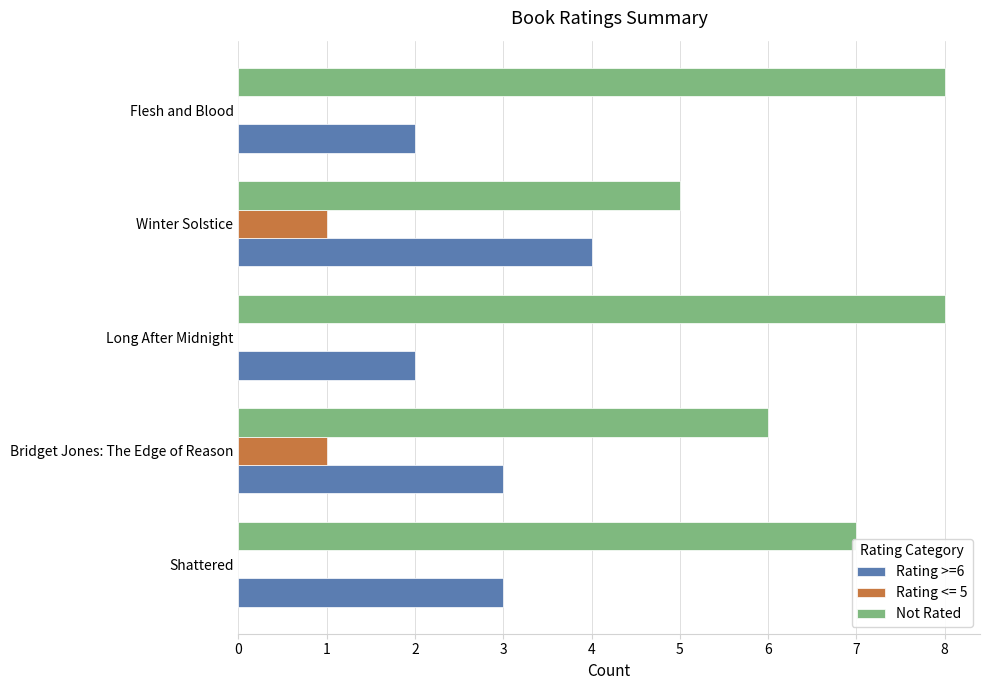

Is the value of Rating >=6 at Shattered greater than the value of Rating <= 5 at Shattered?

Yes